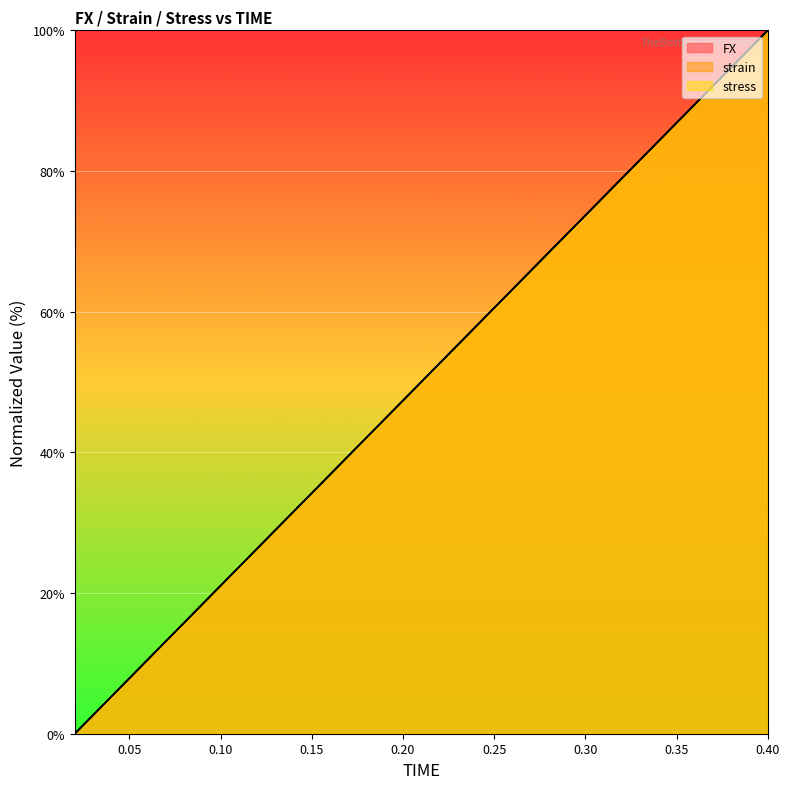

What position from the right is 0.2?

11